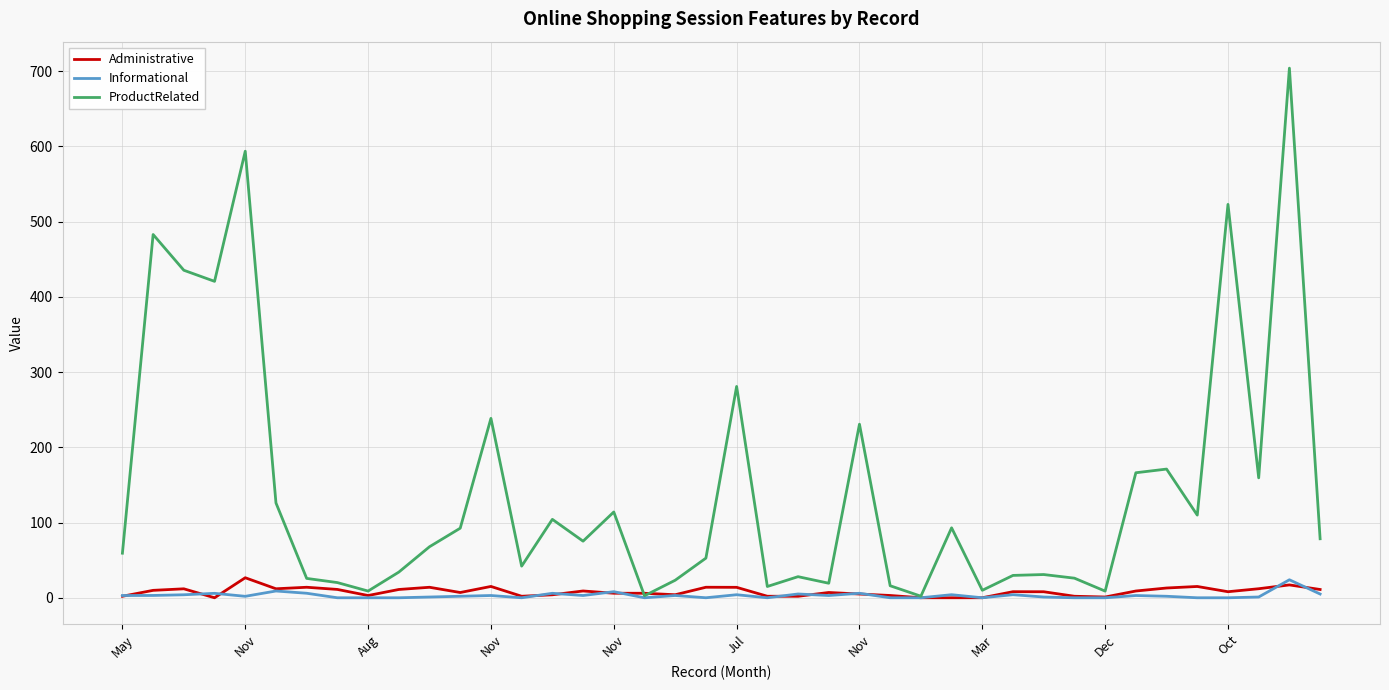

Which series has the largest total across all categories?

ProductRelated